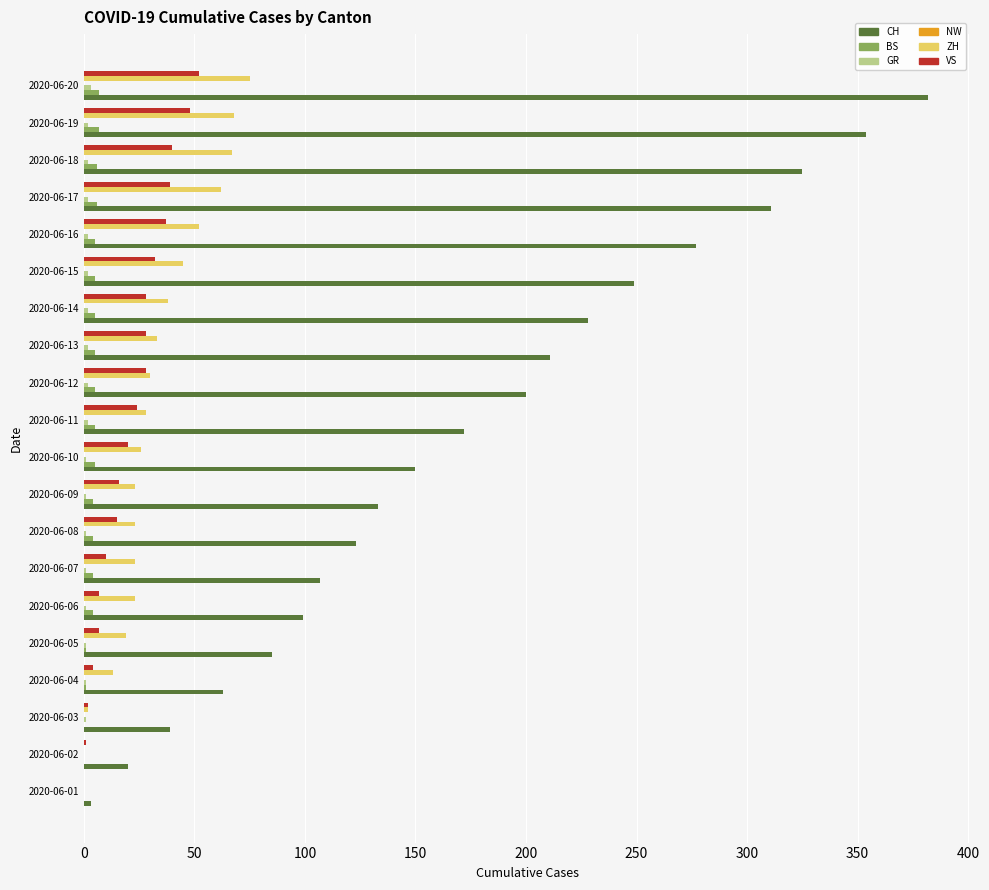

Which series has the largest total across all categories?

CH